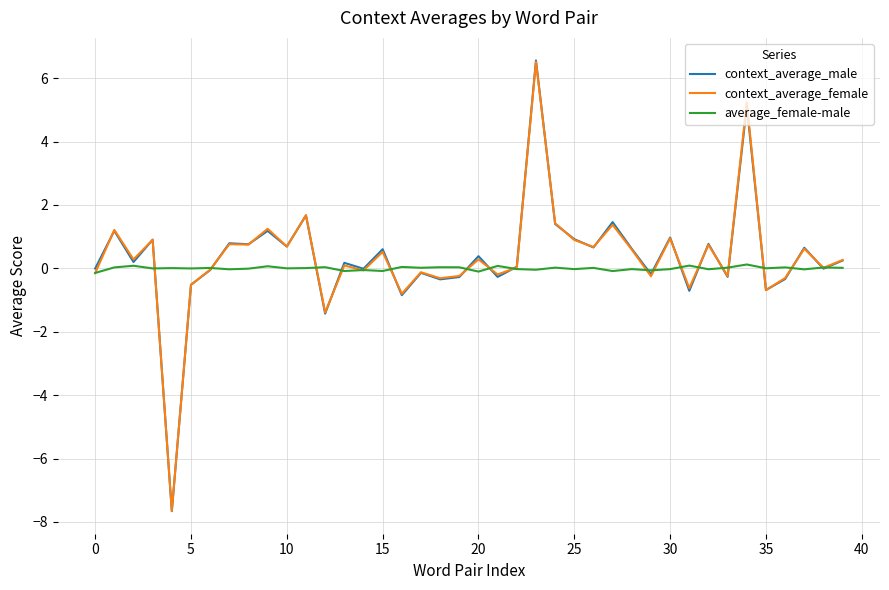

How many categories are shown in the chart?

40